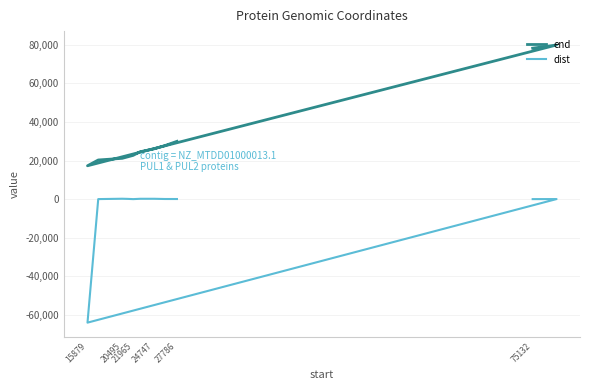

What is the label of the 3rd point from the left?

15879